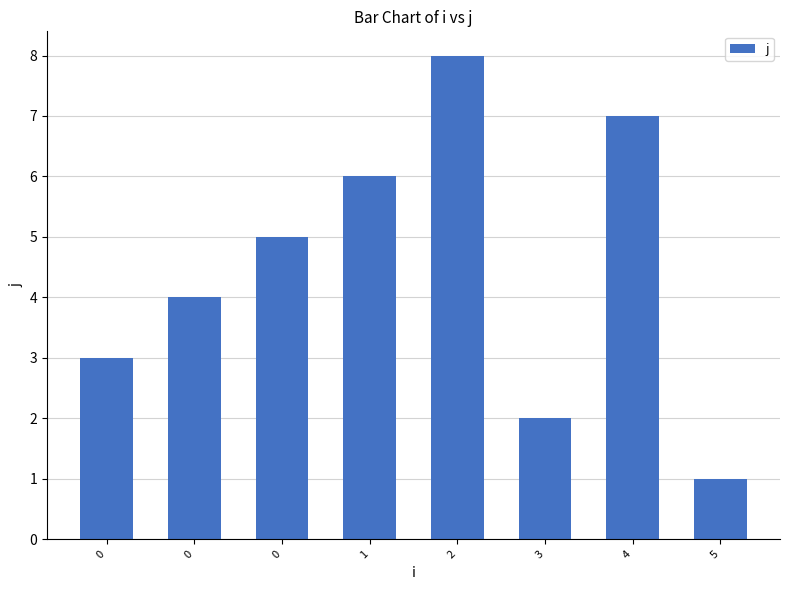

Count the number of data series in this chart.

1